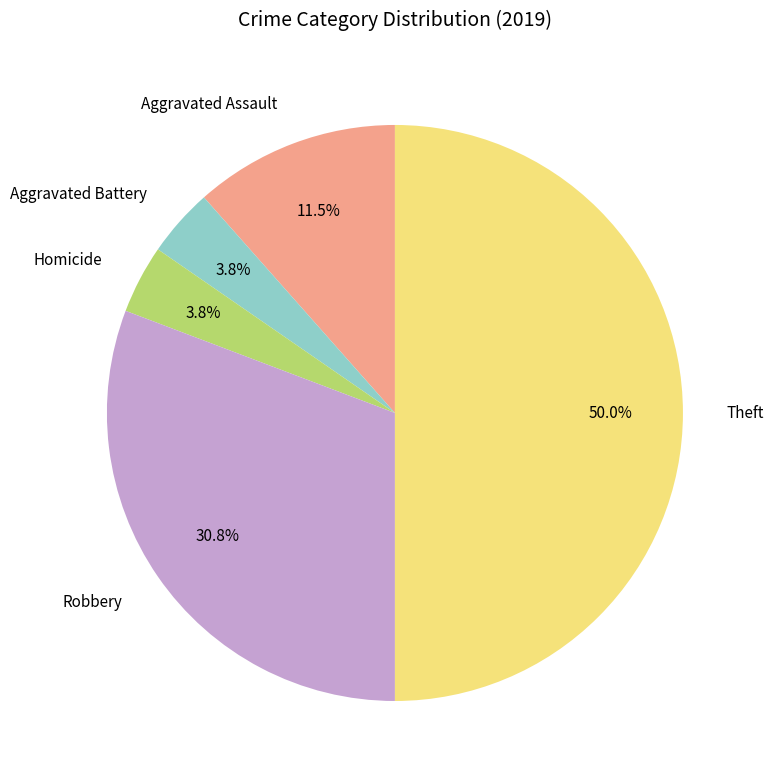

Between Robbery and Homicide, which is larger?

Robbery